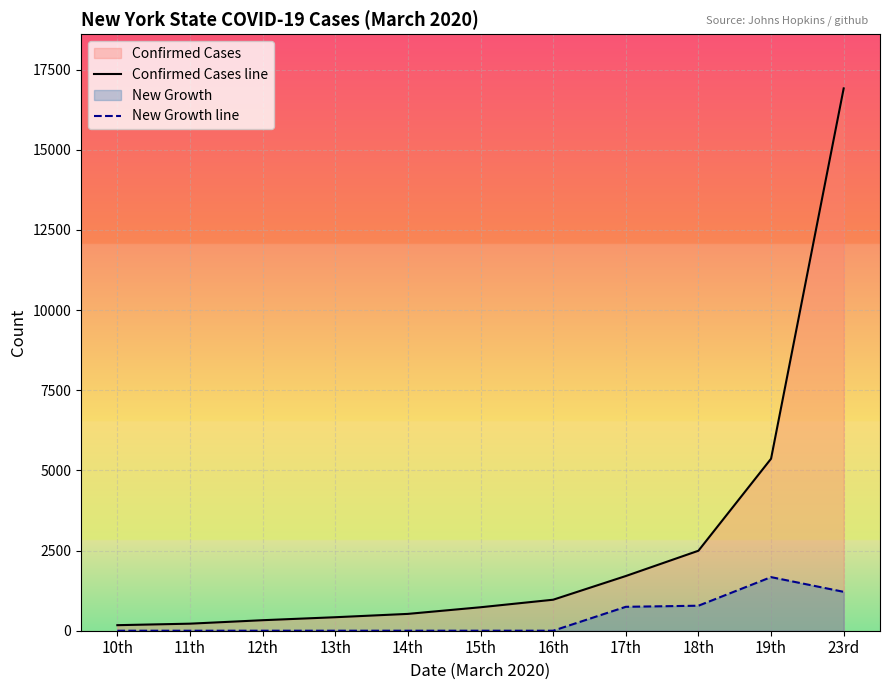

Which series has the largest total across all categories?

Confirmed Cases line